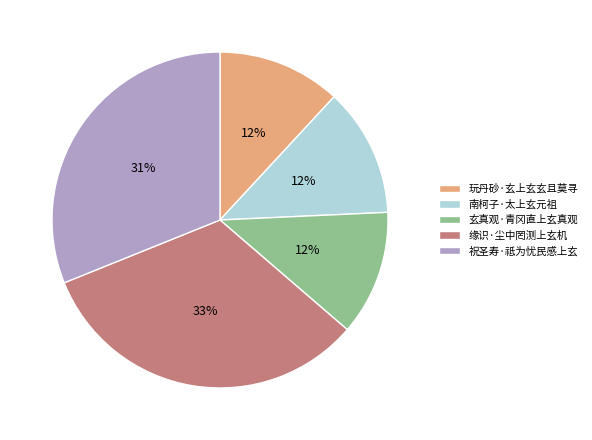

What is the largest slice in the pie chart?

缘识·尘中罔测上玄机